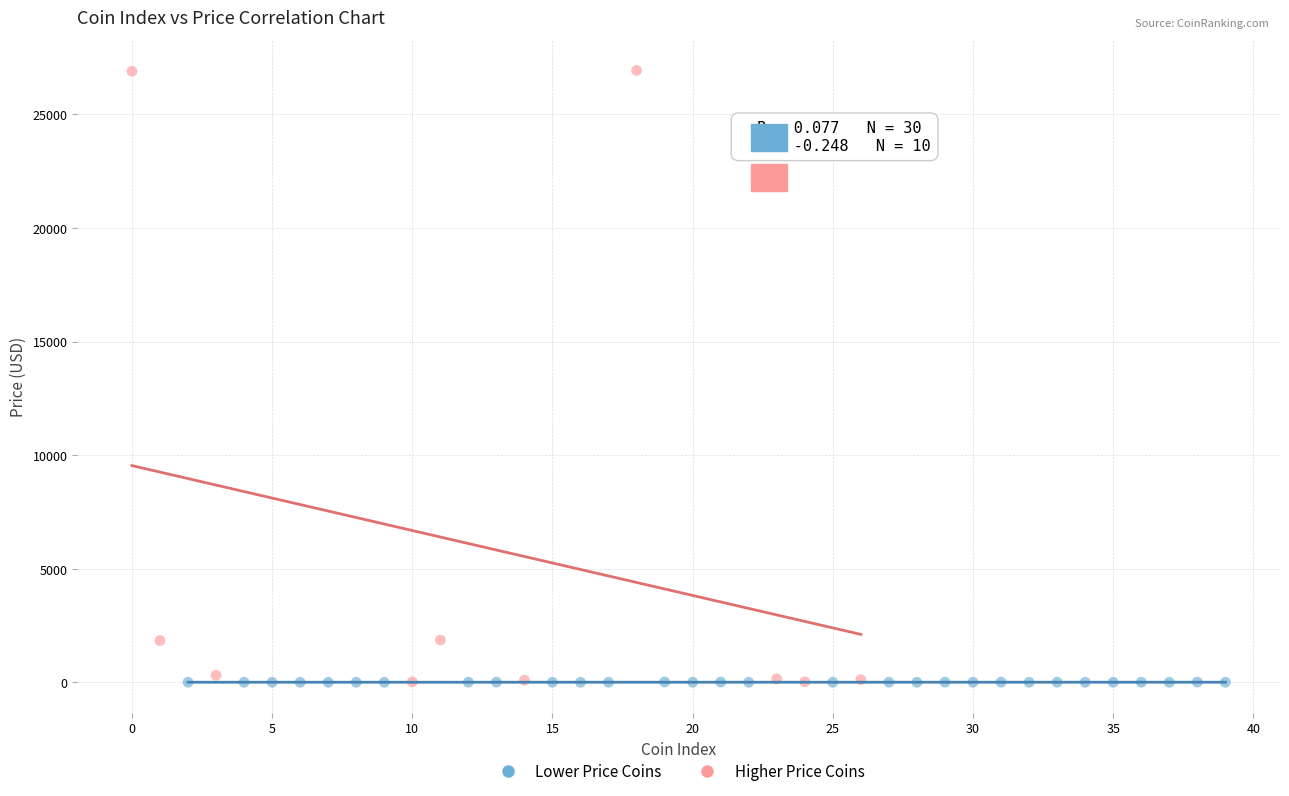

Which series has the widest spread of Y values?

Higher Price Coins